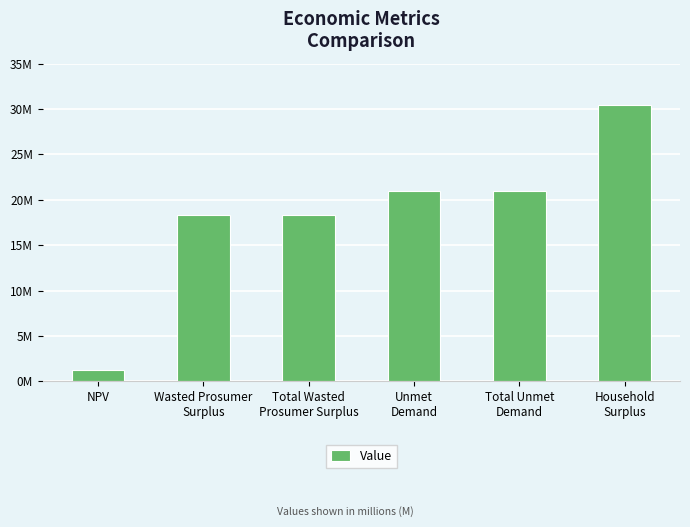

What is the label of the 3rd bar from the right?

Unmet
Demand